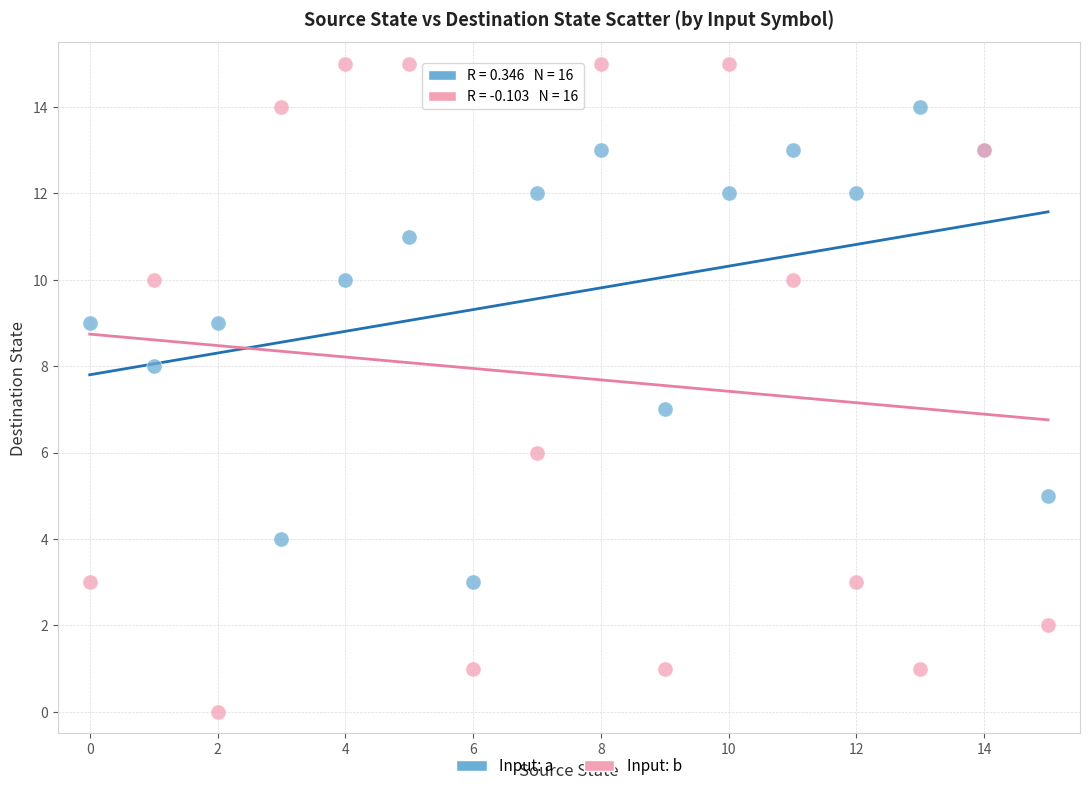

What are all the series names shown in the legend?

Input: a, Input: b